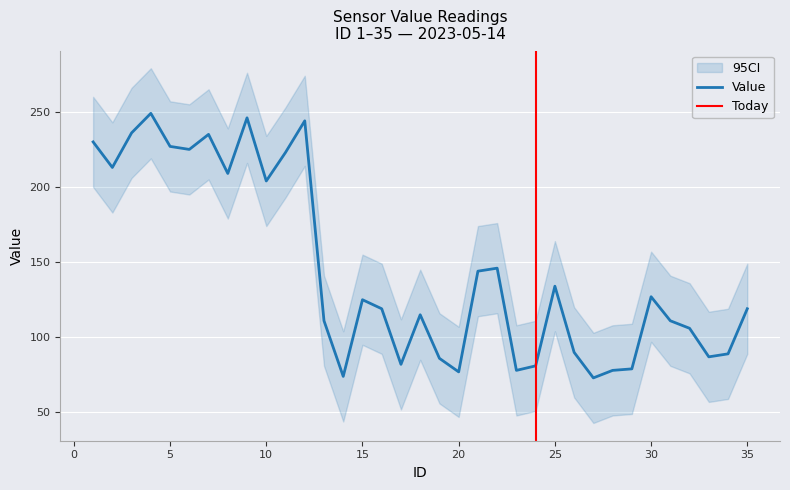

Which category has the lowest value across all series?

27